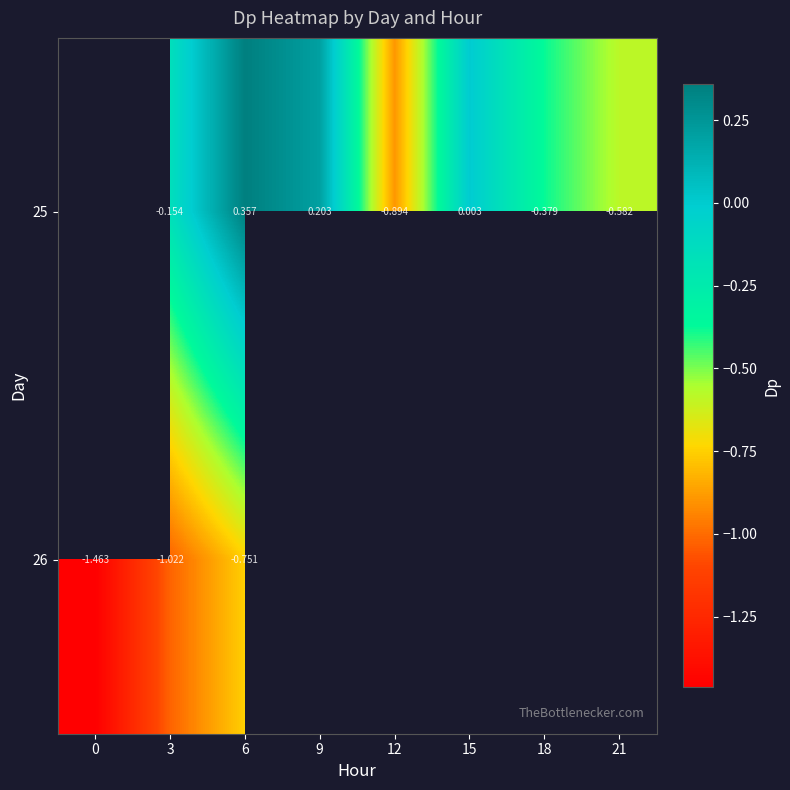

Count the number of categories in the chart.

8